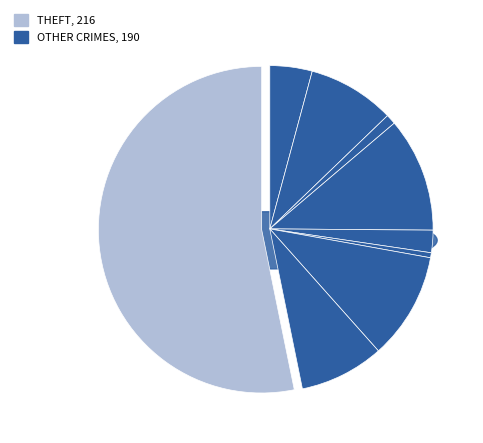

Is there any slice that represents more than half of the pie?

Yes